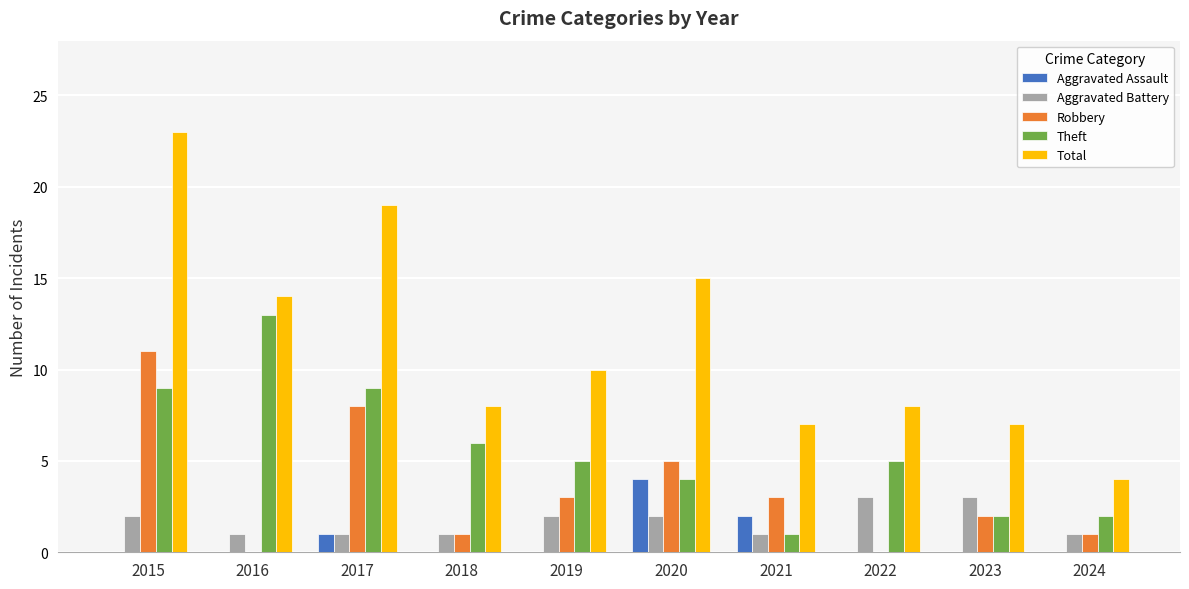

Reading right to left, list all the values displayed in this chart.

Aggravated Assault: 0	0	0	2	4	0	0	1	0	0
Aggravated Battery: 1	3	3	1	2	2	1	1	1	2
Robbery: 1	2	0	3	5	3	1	8	0	11
Theft: 2	2	5	1	4	5	6	9	13	9
Total: 4	7	8	7	15	10	8	19	14	23